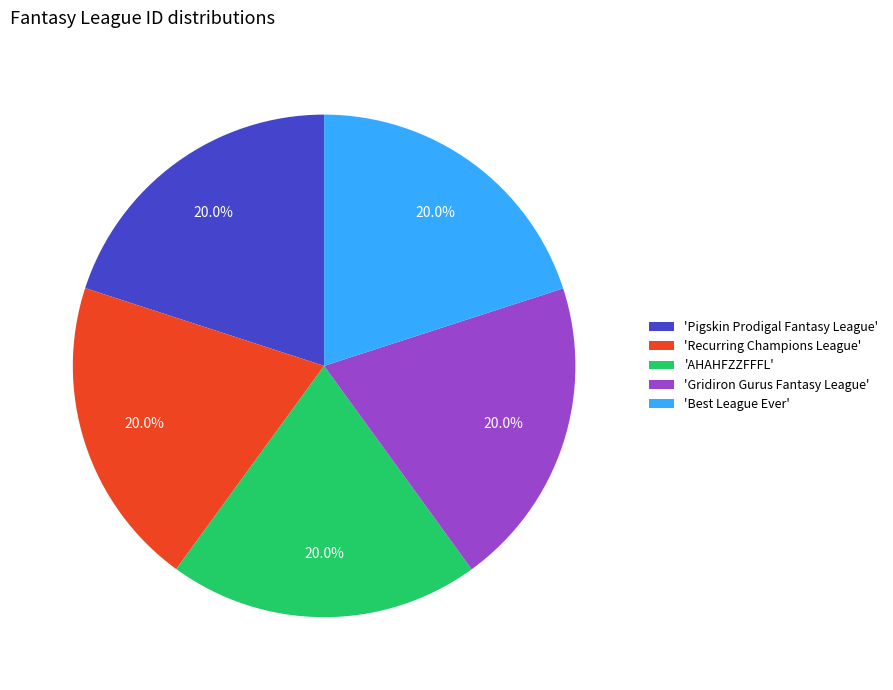

What portion of the pie excludes 'AHAHFZZFFFL'?

80.0%